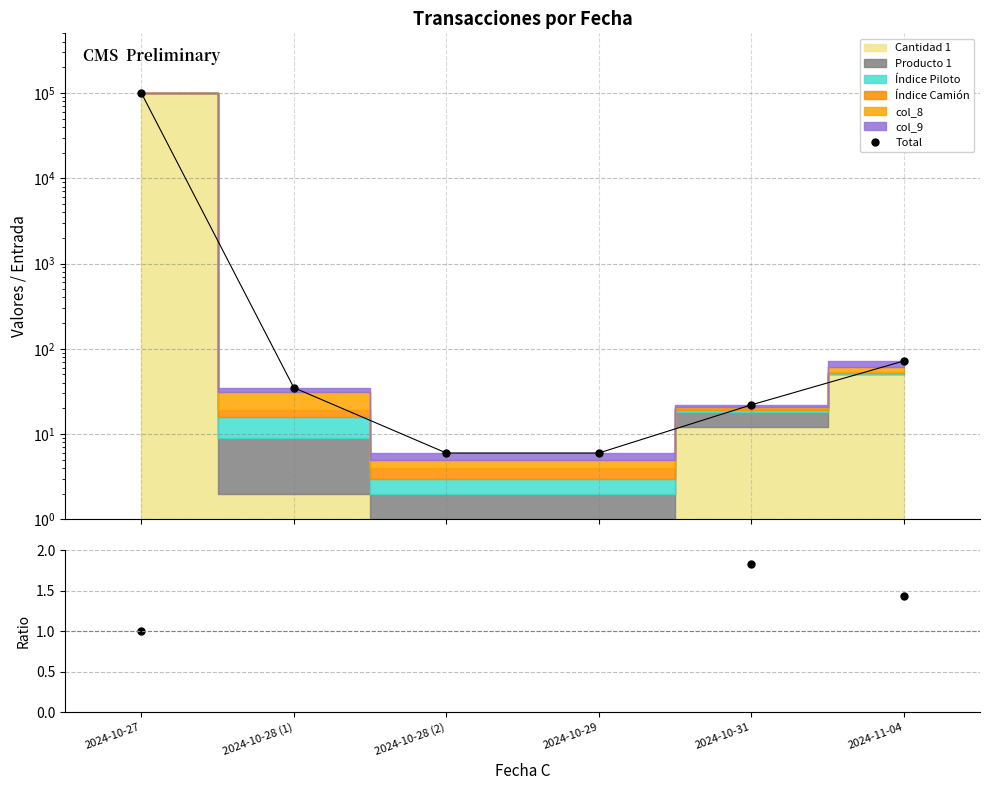

What is the maximum value for Total / Cantidad 1?

17.5